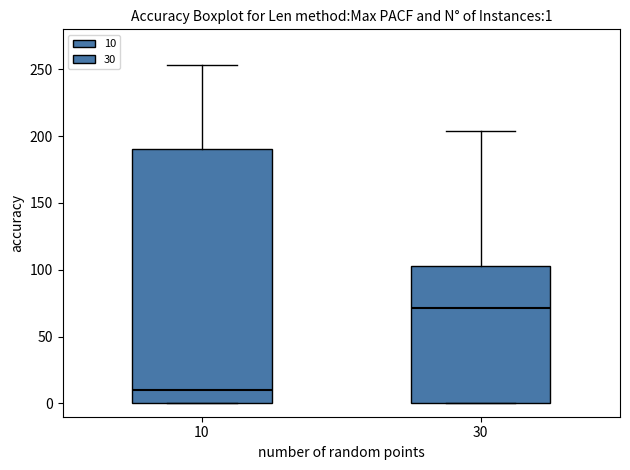

Comparing the boxes themselves (not the whiskers), which one is the tallest?

10